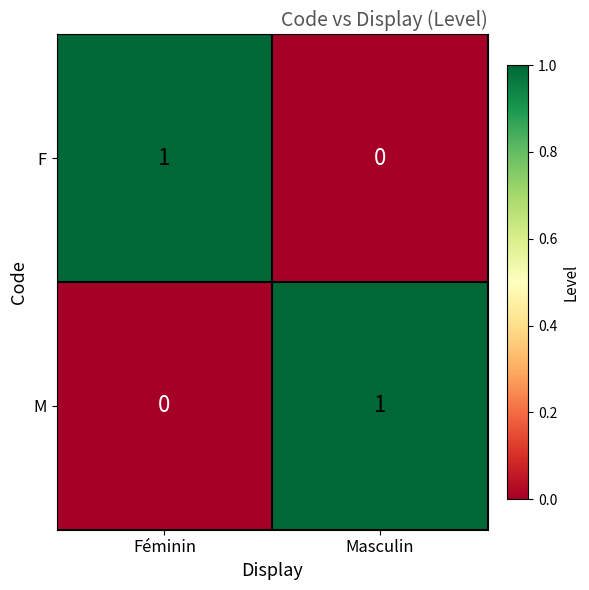

At Masculin, list the series in order from largest to smallest.

M, F